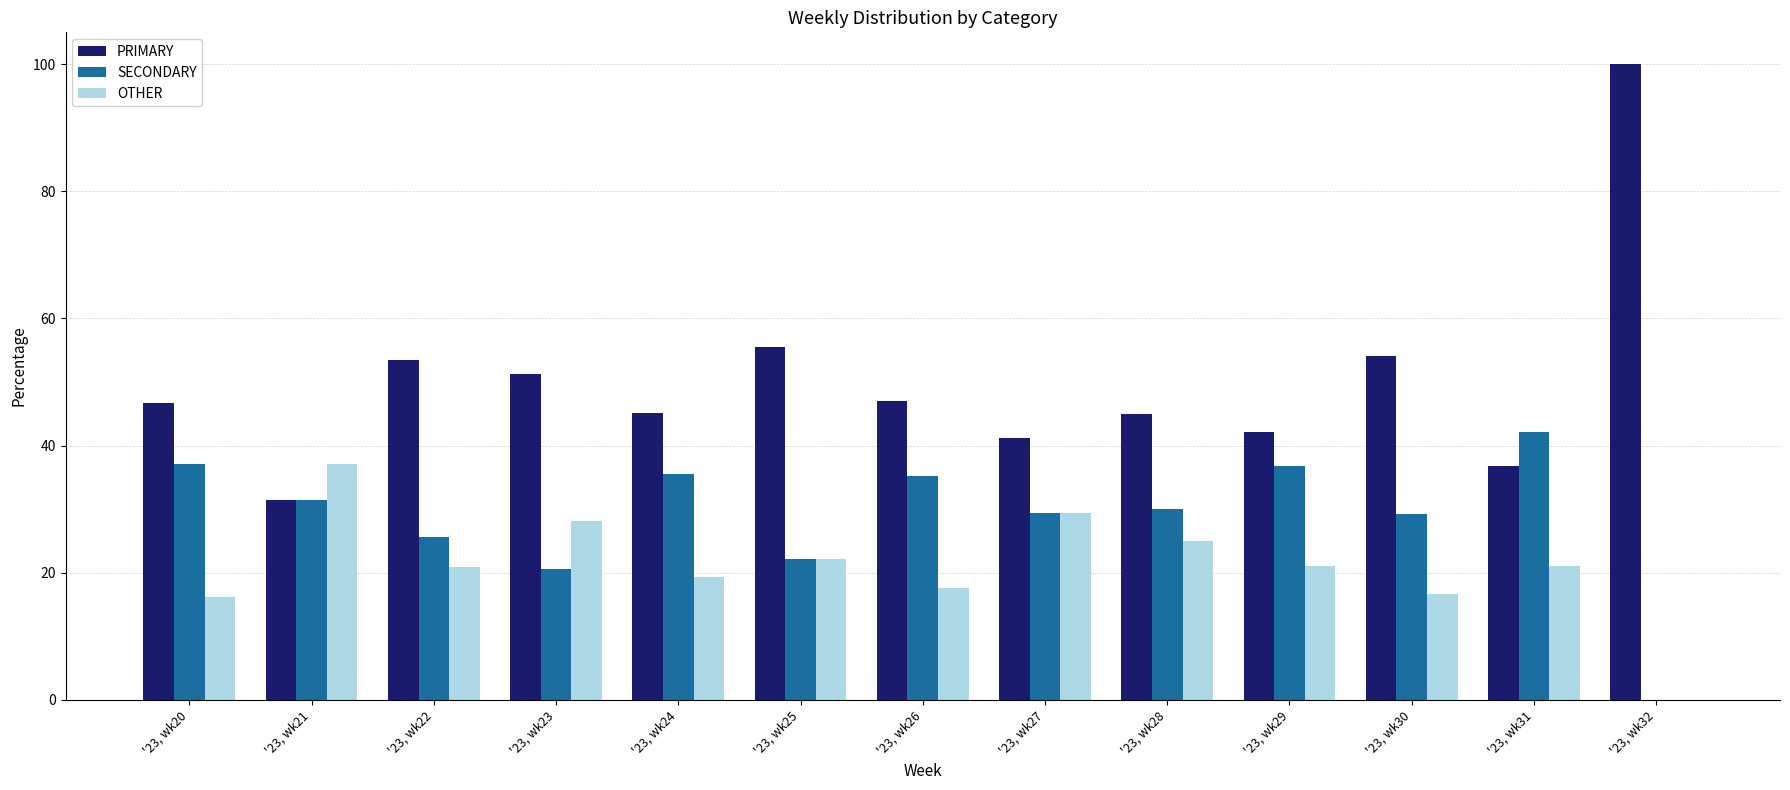

At which label does PRIMARY reach its peak?

'23, wk32